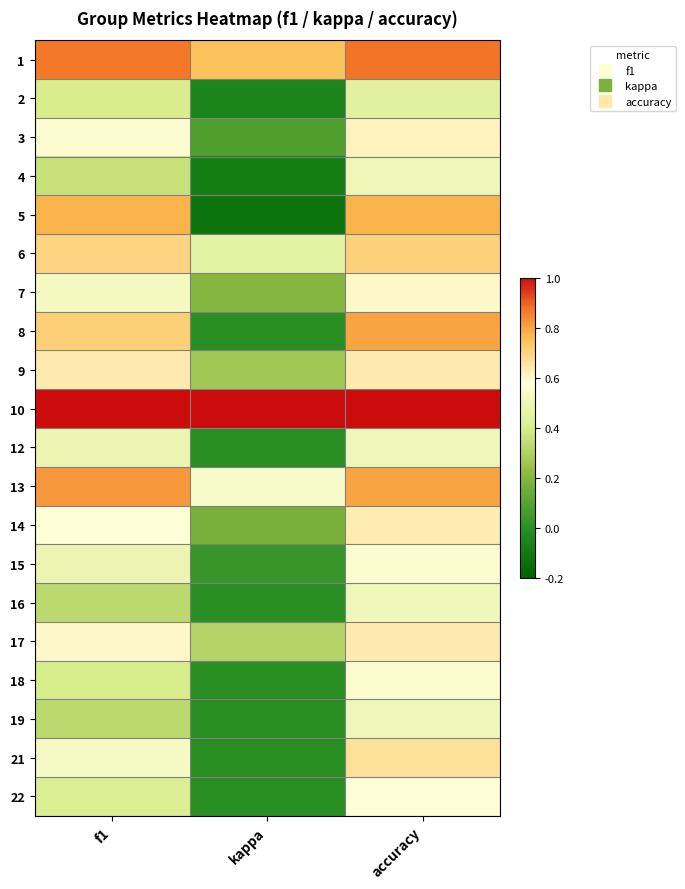

At how many categories does at least one series exceed 0?

3